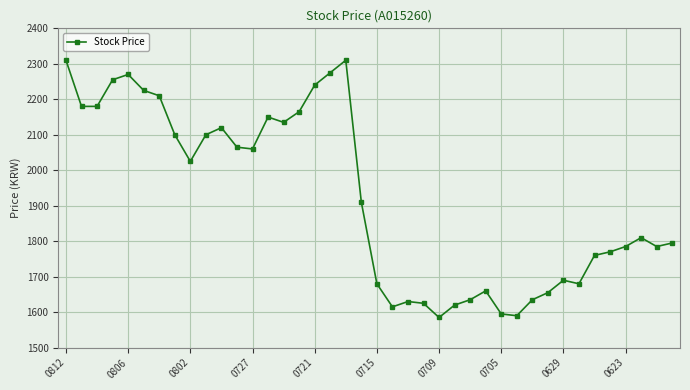

What is the average value?

1922